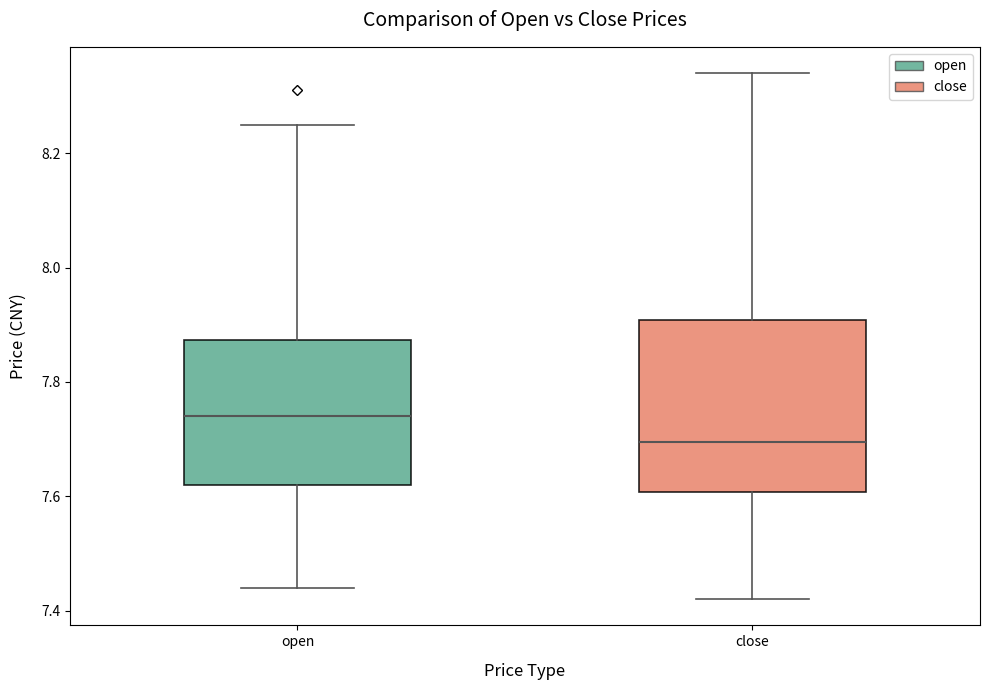

Reading left to right, transcribe this box plot: for each box, give where its median line is, the range the box spans, and where its two whiskers end, as read against the y-axis. The values are not printed on the chart, so give them approximately, as read against the axis.

open: median 7.74, box 7.62 to 7.88, whiskers 7.44 to 8.26
close: median 7.70, box 7.60 to 7.90, whiskers 7.42 to 8.34